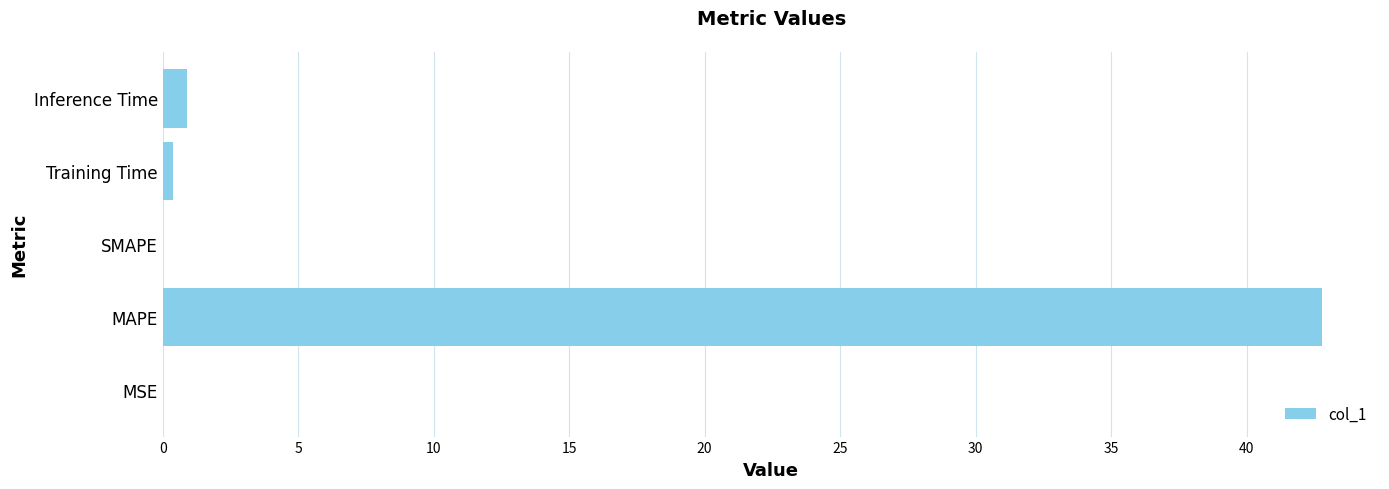

The value at MAPE is 58.7. True or false?

False